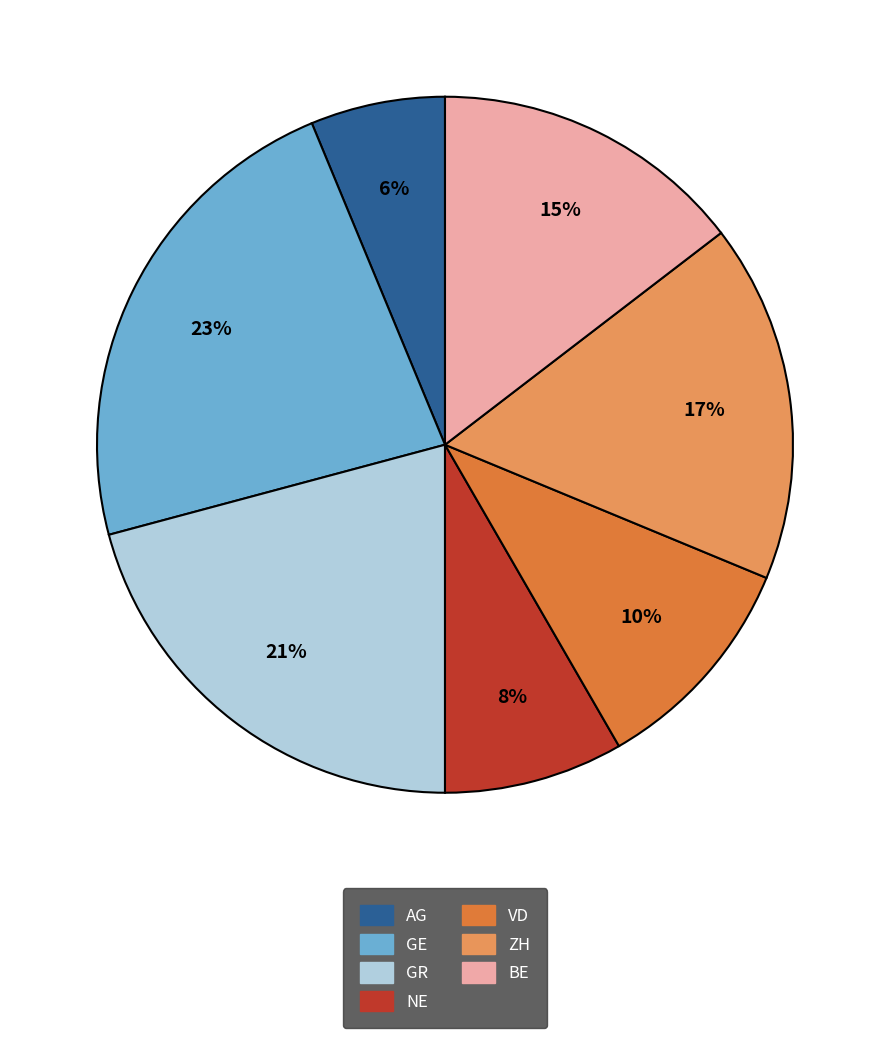

Count the number of slices in the pie.

7